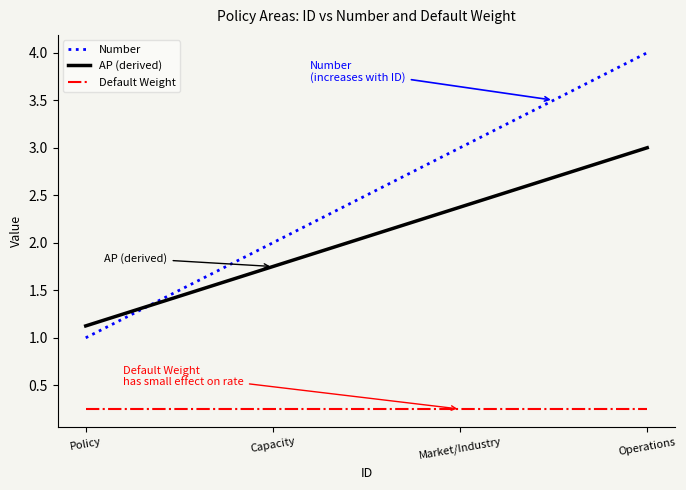

Between Policy and Capacity, which series saw the biggest shift?

Number